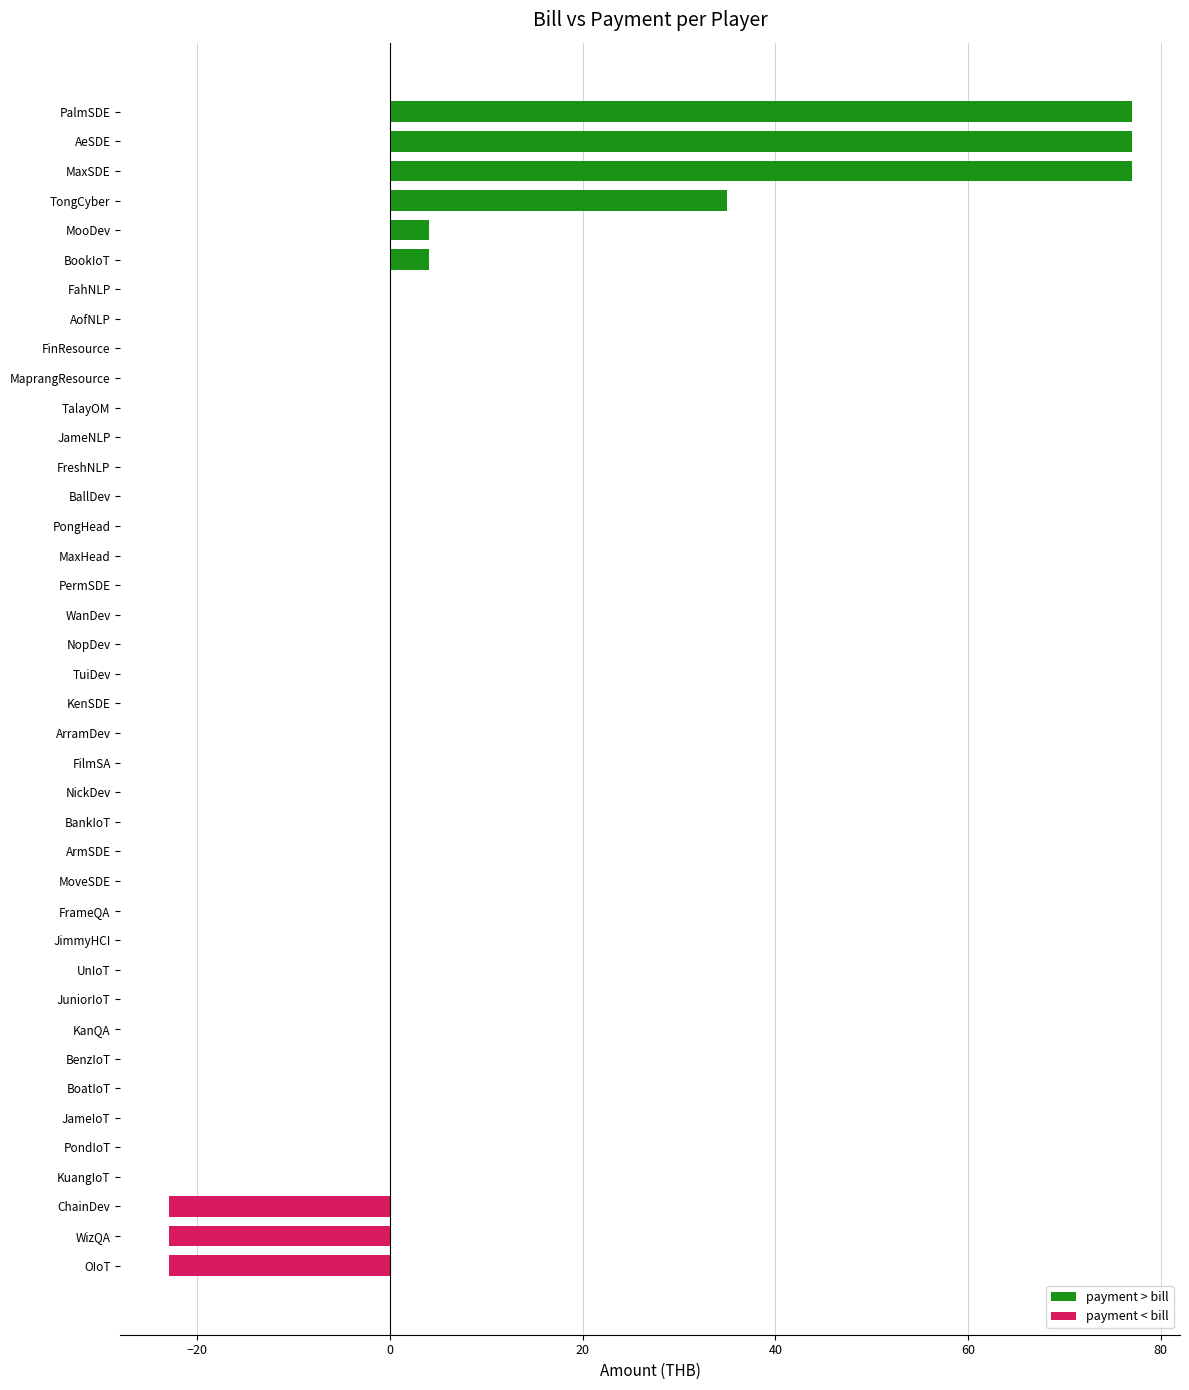

What is the sum of all values?

205